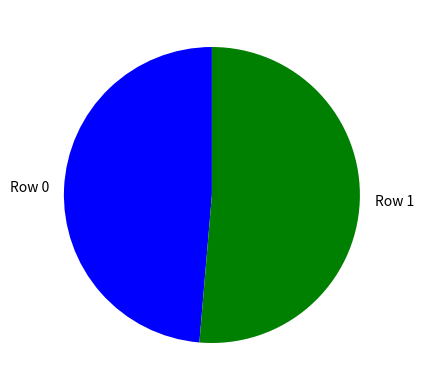

Between Row 0 and Row 1, which is larger?

Row 1